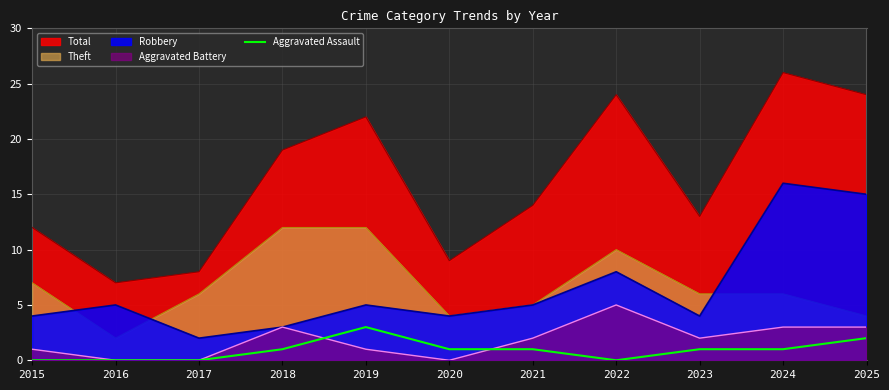

Which category has the lowest value in the Total series?

2016